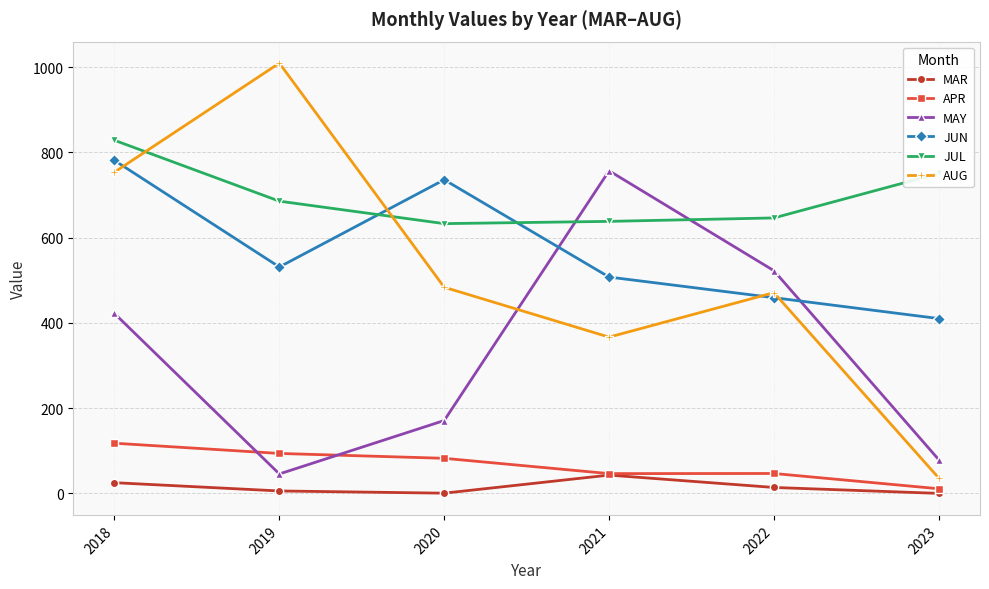

Where is the first local maximum for MAY?

2021